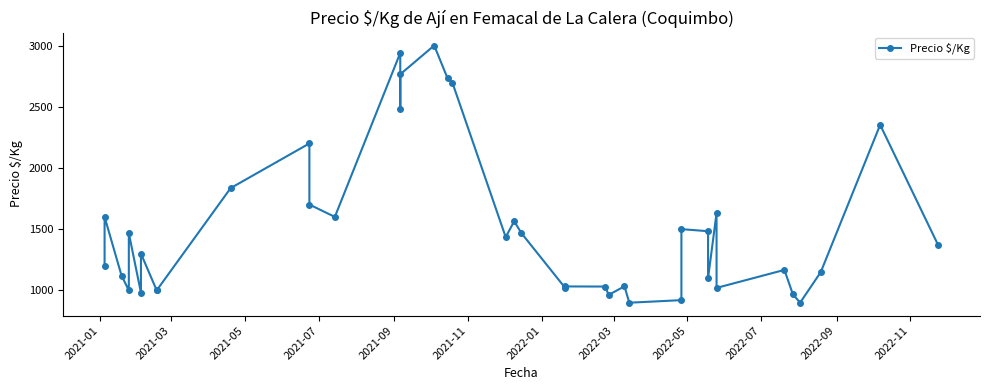

What is the maximum value shown in the chart?

3000